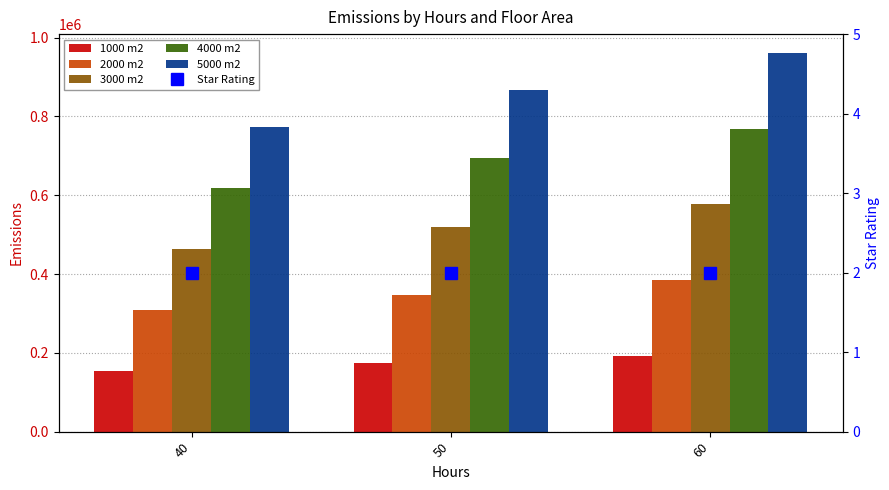

What is the approximate value of Star Rating at 50?

2.0